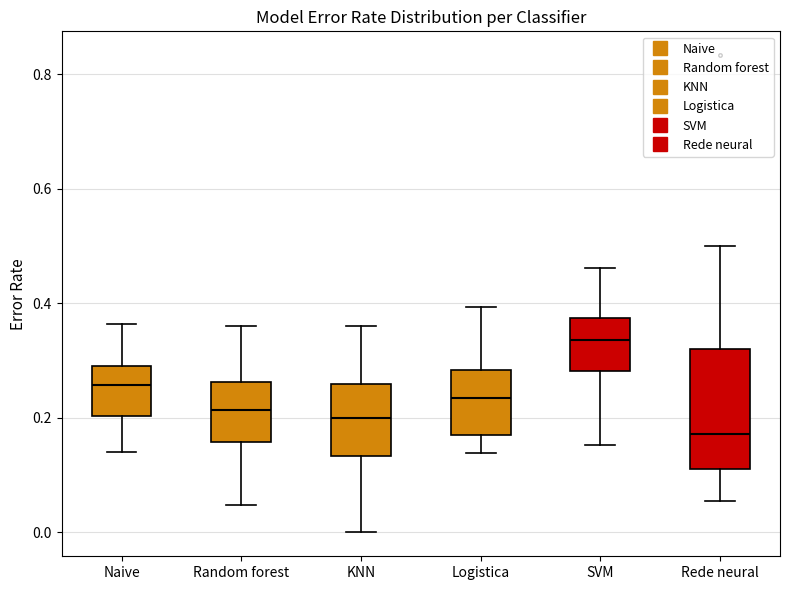

Which box's median line is the highest?

SVM